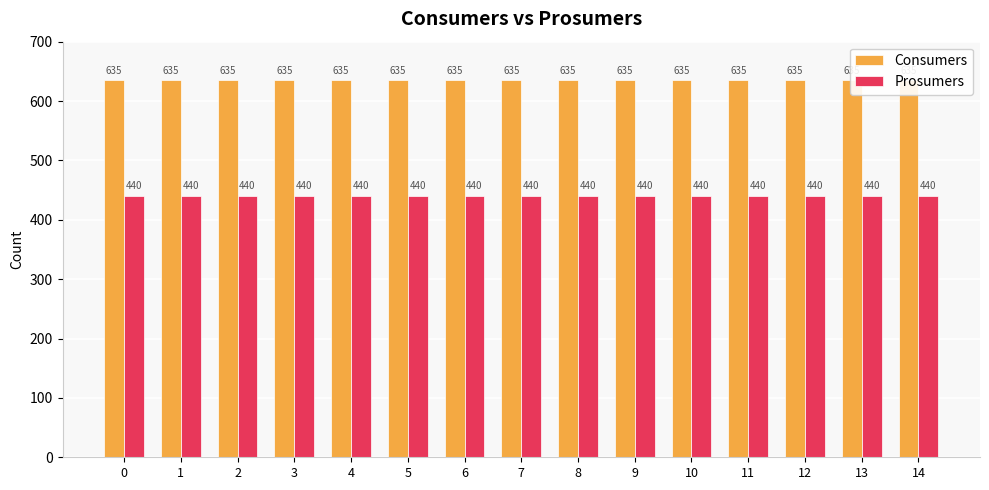

How many bars are there in each group?

2